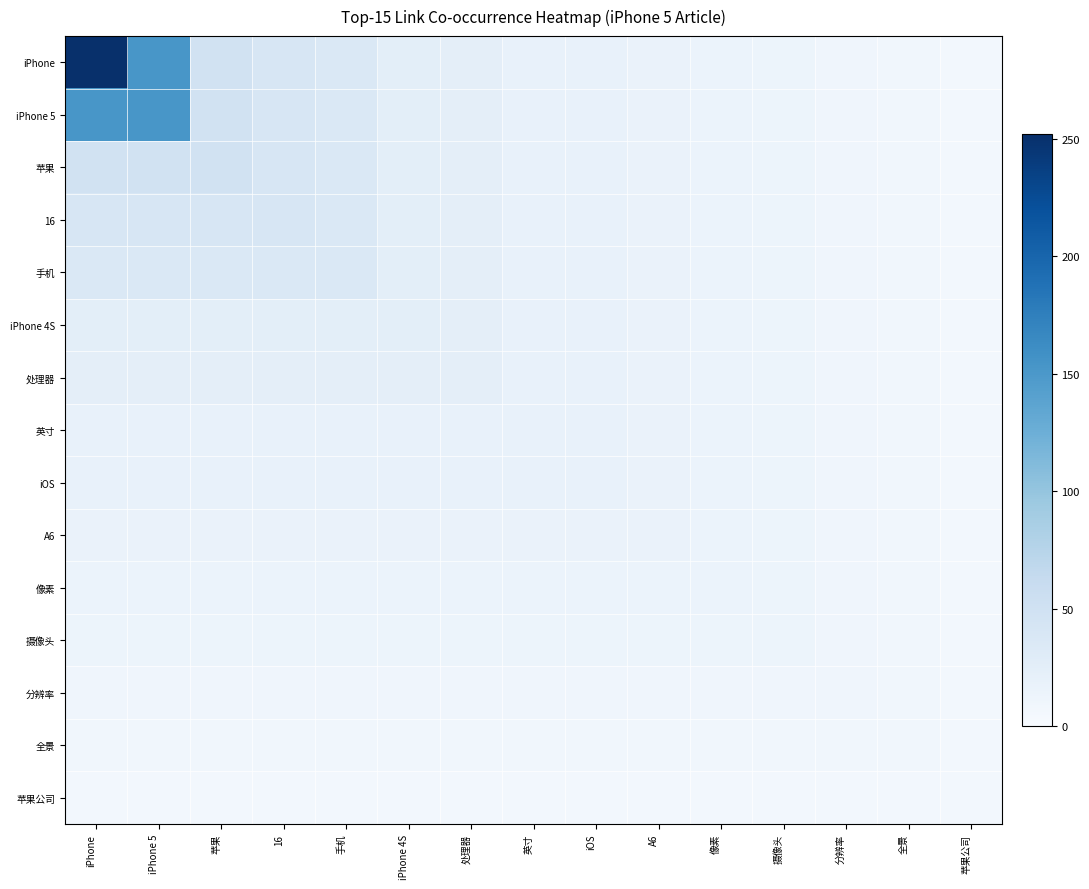

Which series has the largest total across all categories?

iPhone